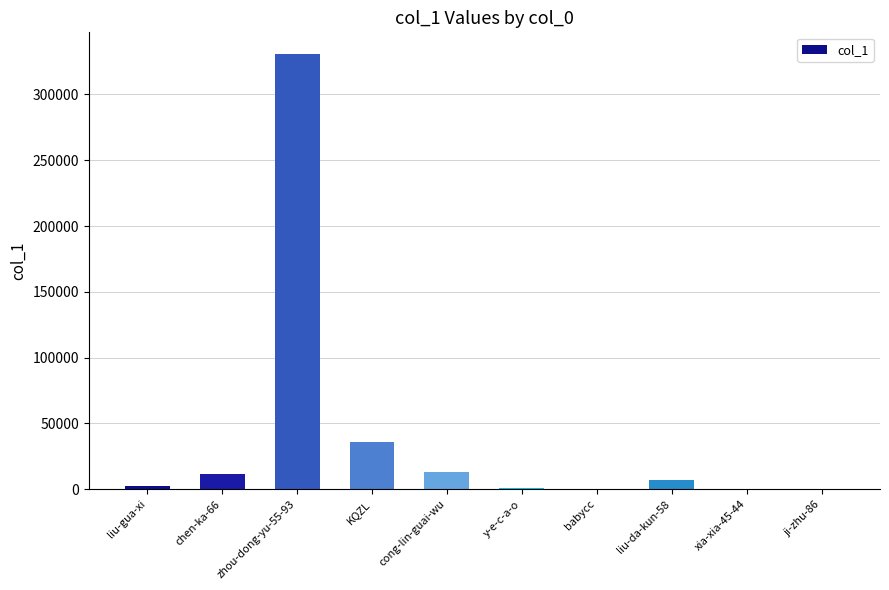

True or false: the data shows 330636 at zhou-dong-yu-55-93.

True